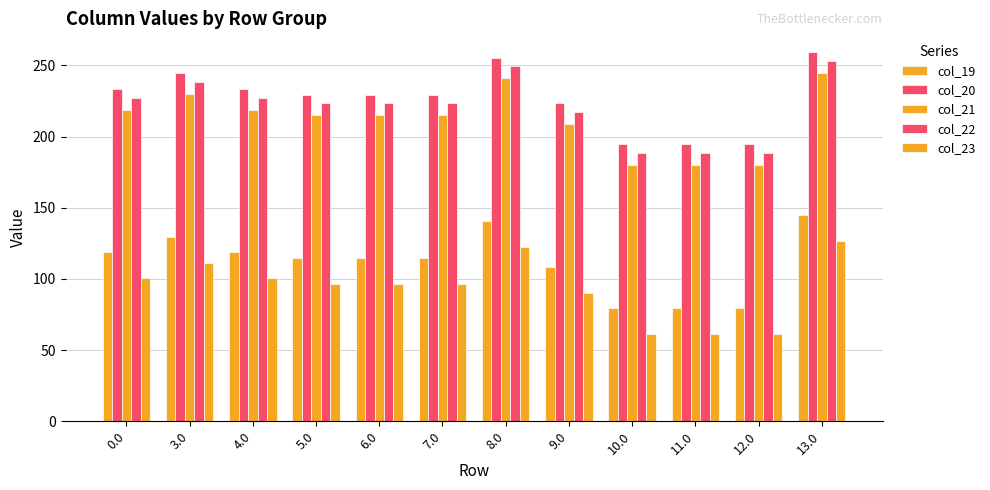

What is the label of the 7th bar from the right?

7.0